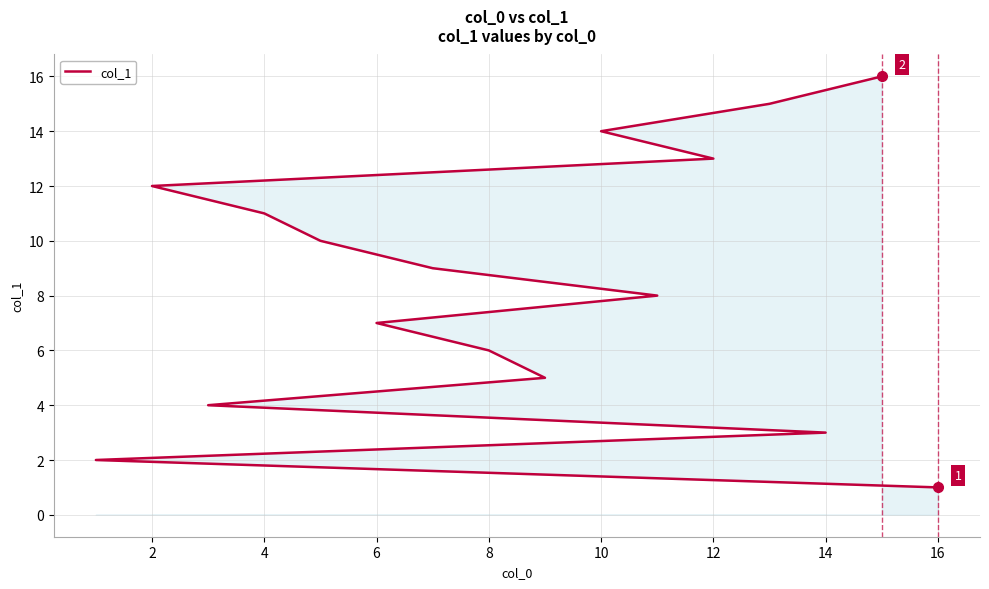

Count the number of data series in this chart.

1